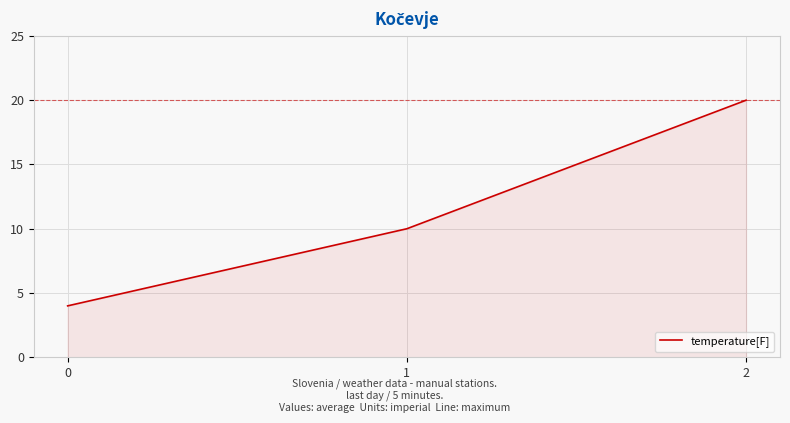

What is the difference between the values at 1 and 2?

10